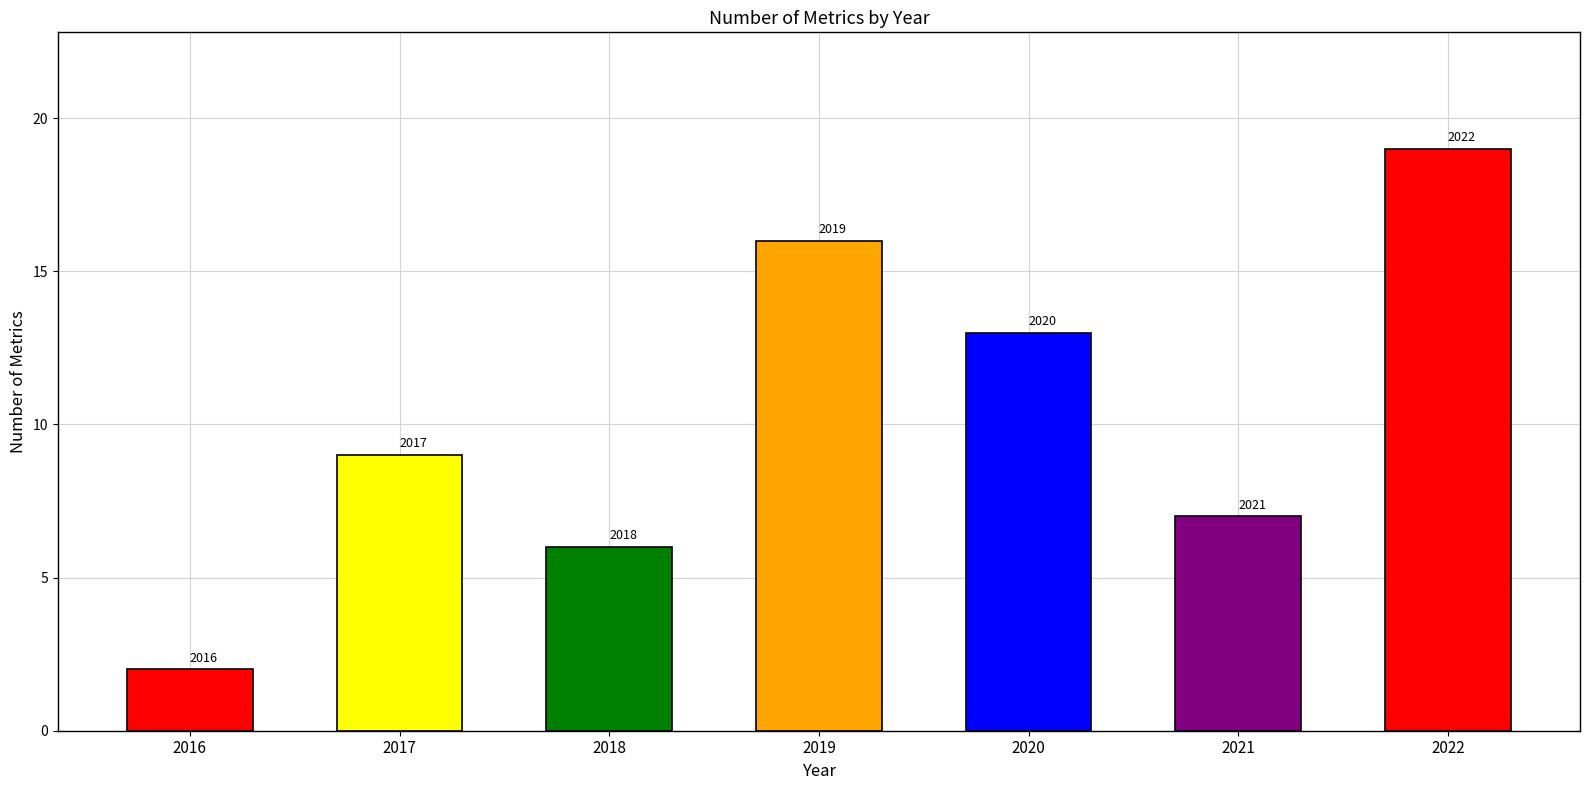

How many bars are there in total?

7